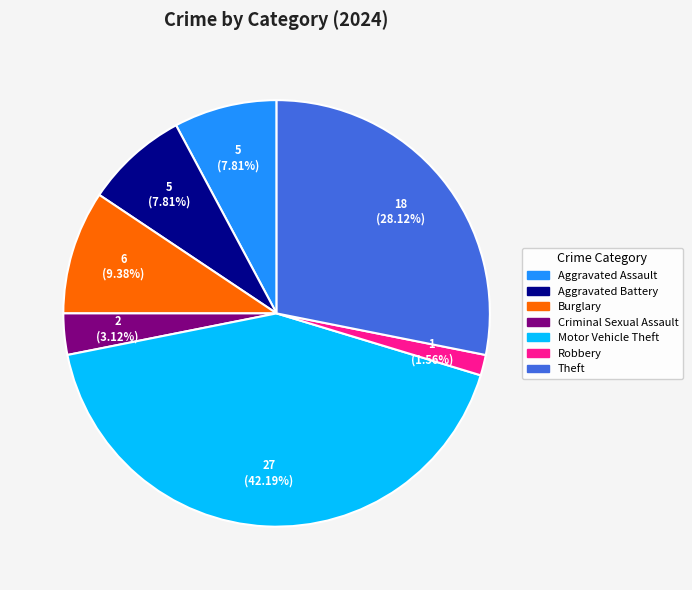

Is it true that Burglary is 16% of the pie?

False